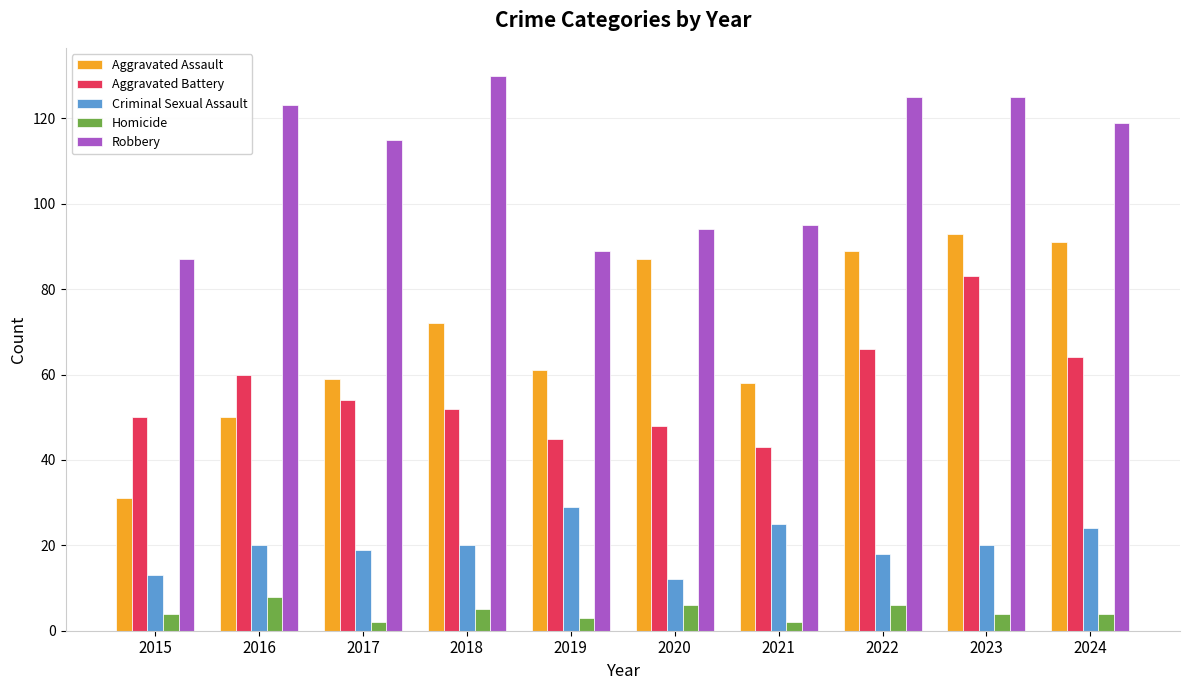

List the series in order of their peak value, highest first.

Robbery, Aggravated Assault, Aggravated Battery, Criminal Sexual Assault, Homicide